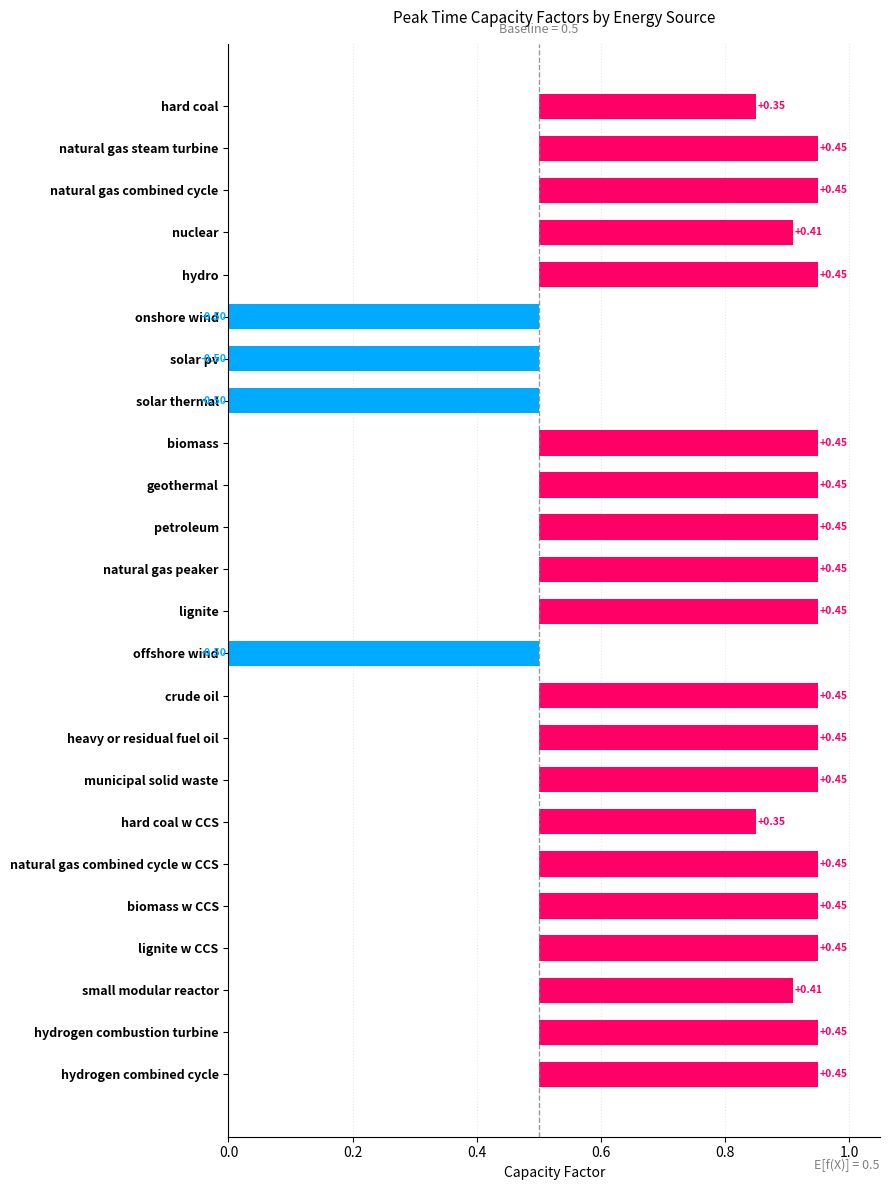

List the labels in order of value, largest first.

natural gas steam turbine, natural gas combined cycle, hydro, biomass, geothermal, petroleum, natural gas peaker, lignite, crude oil, heavy or residual fuel oil, municipal solid waste, natural gas combined cycle w CCS, biomass w CCS, lignite w CCS, hydrogen combustion turbine, hydrogen combined cycle, nuclear, small modular reactor, hard coal, hard coal w CCS, onshore wind, solar pv, solar thermal, offshore wind